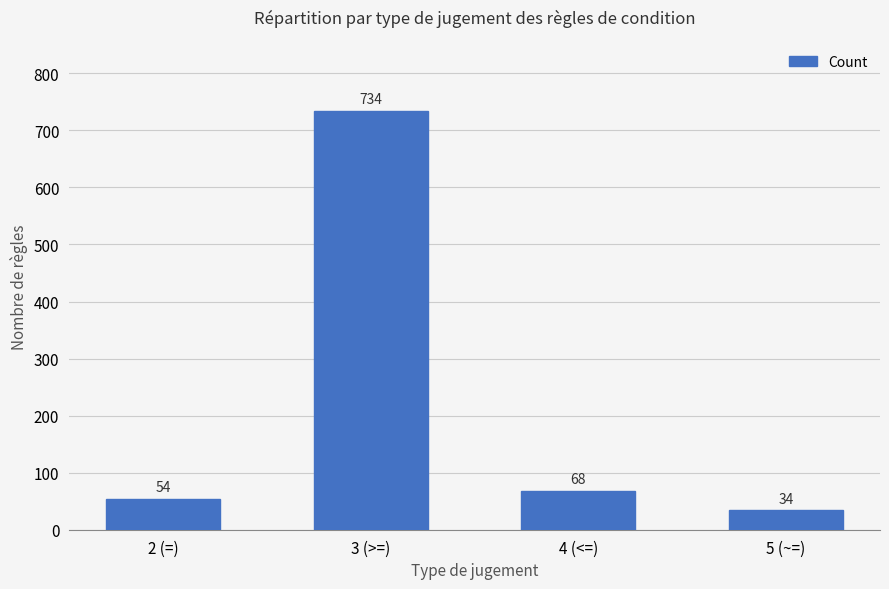

How many bars are there in total?

4